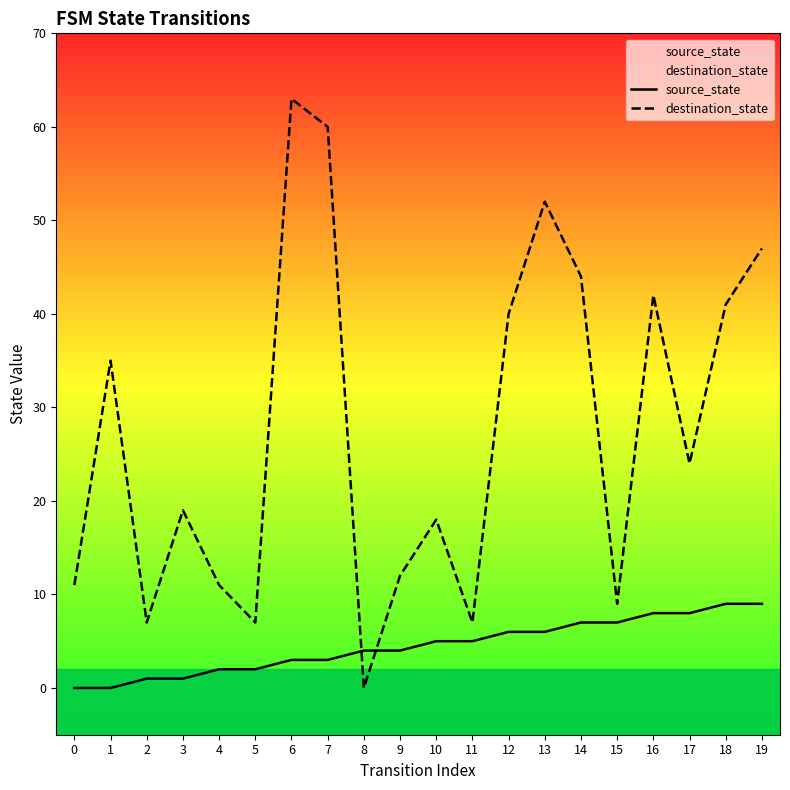

Is it true that source_state equals 5 at 10?

True